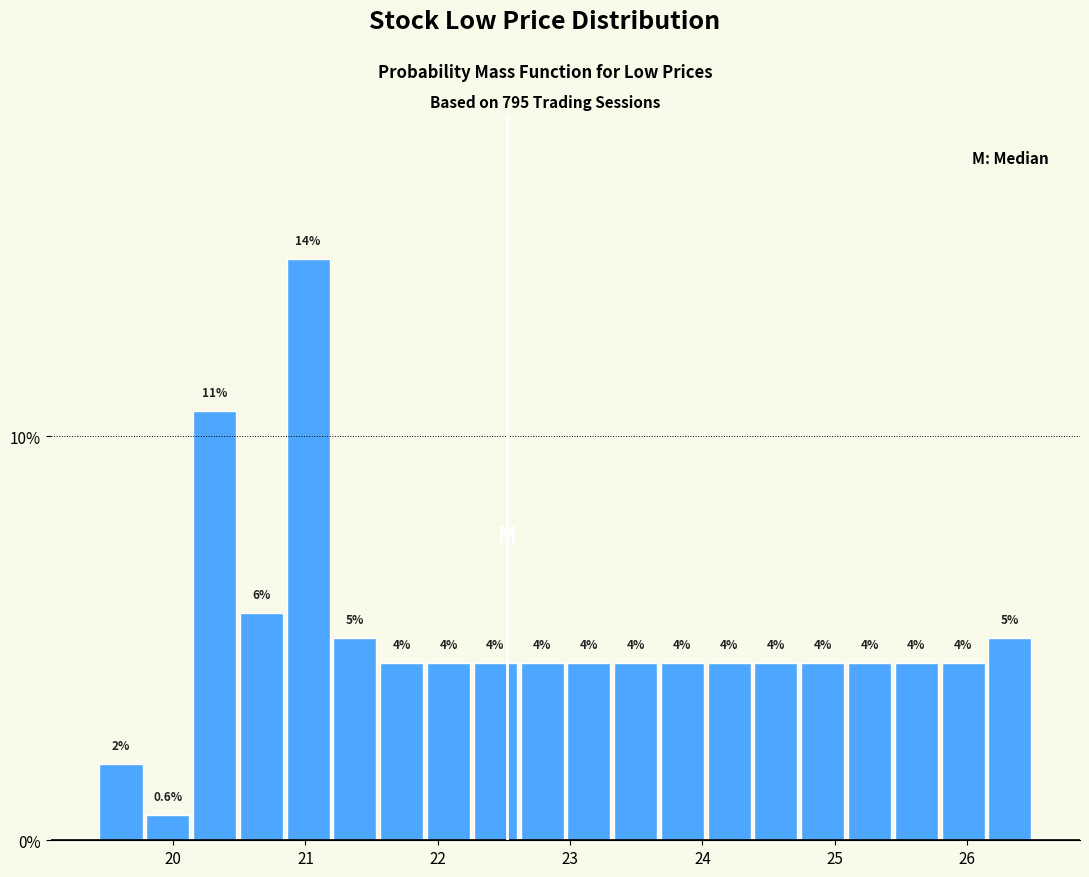

Around what value on the x-axis is the tallest bar? Give the approximate position of its centre, as read against the axis.

21.0